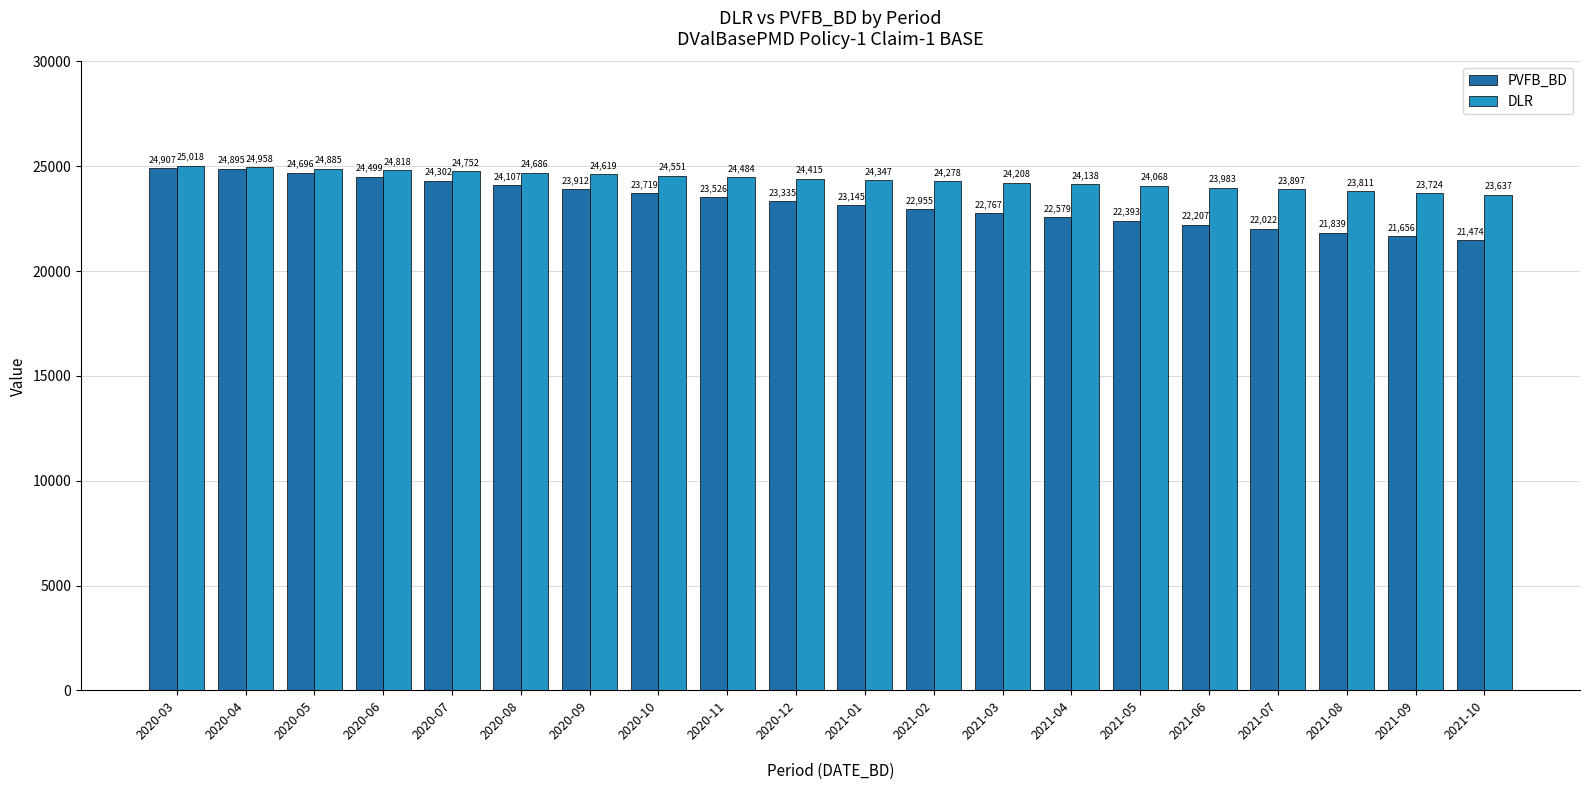

What position from the left is 2021-05?

15